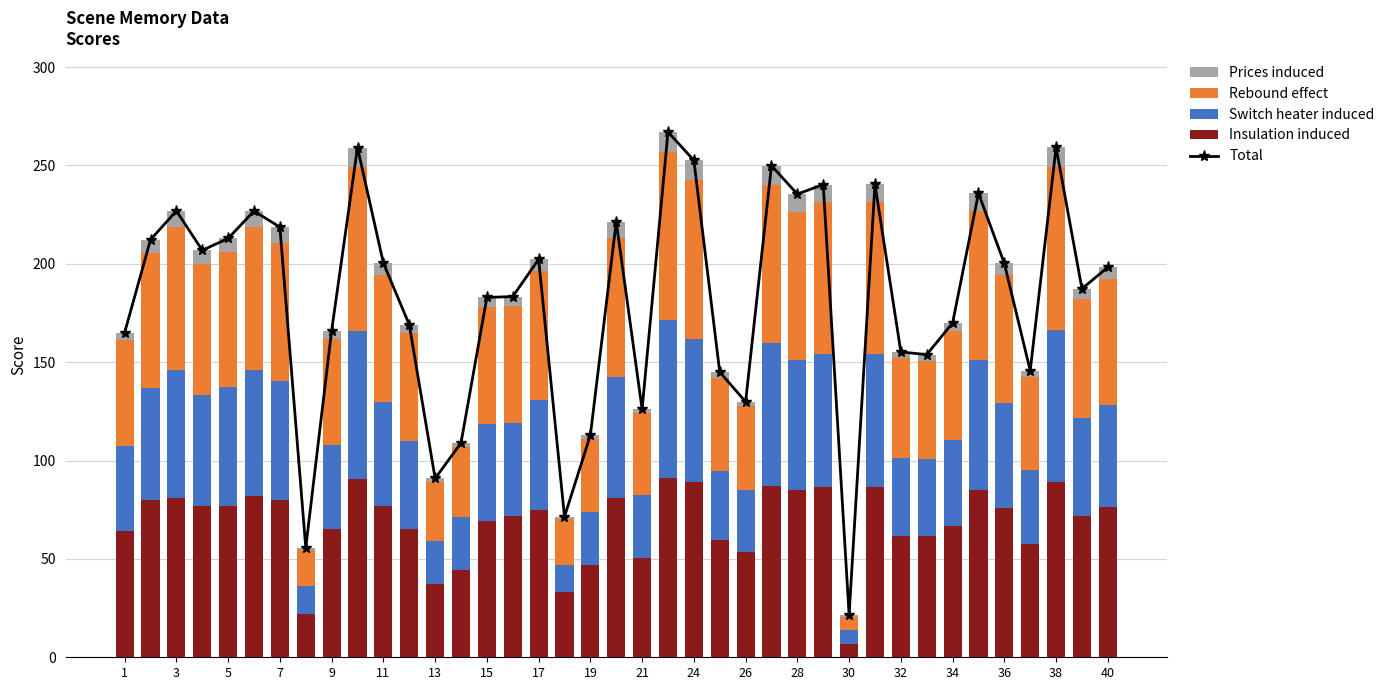

What is the lowest value of the Prices induced series?

1.0